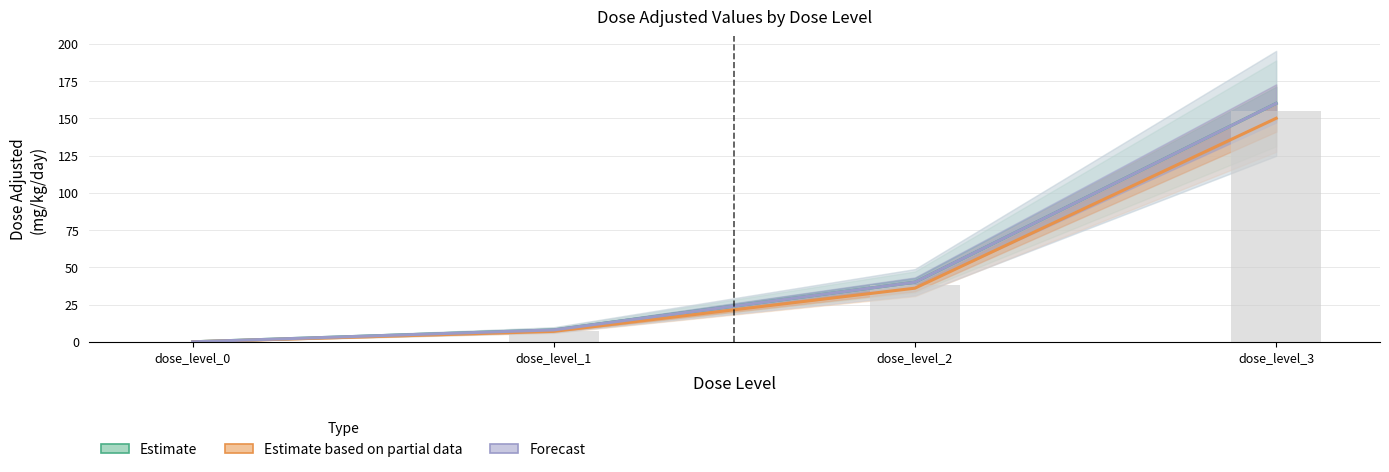

How many groups of bars are there?

4